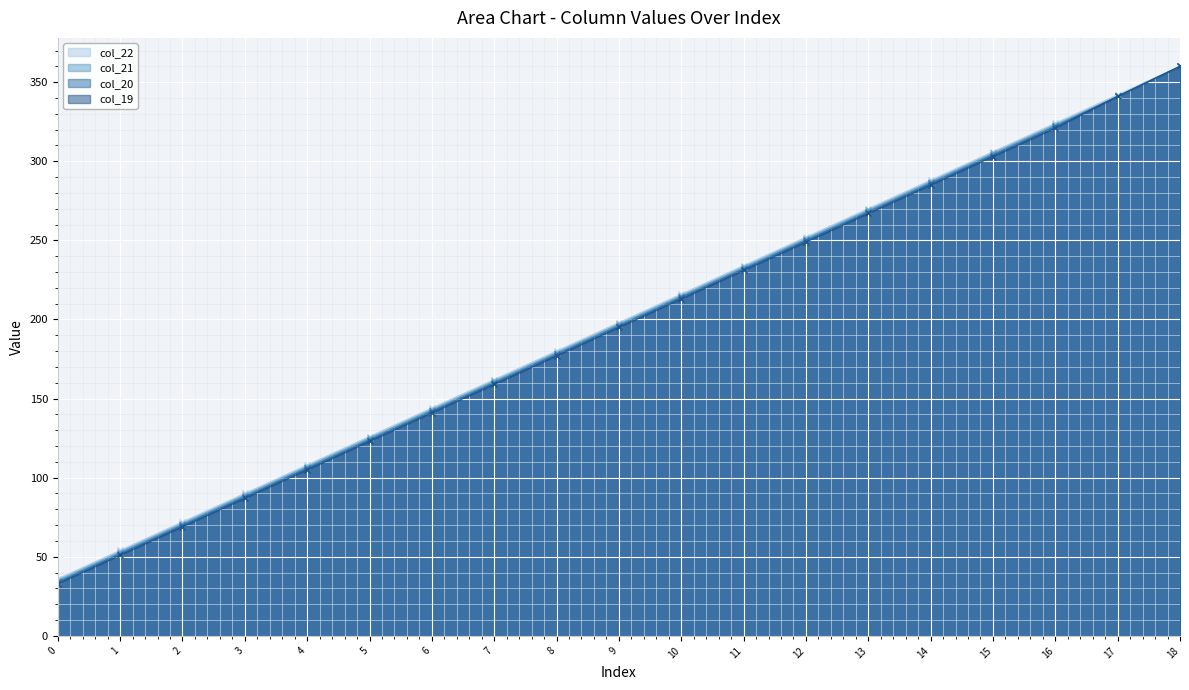

True or false: col_19 line and col_22 line cross at least once.

False